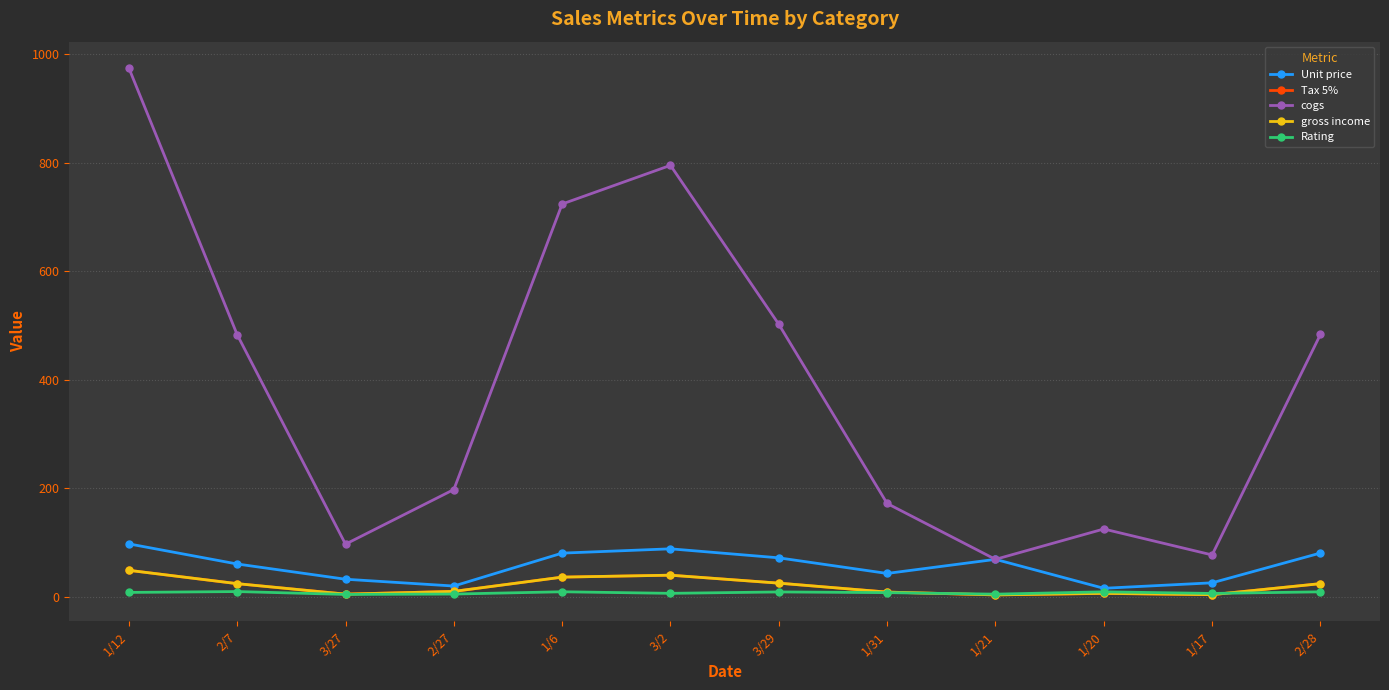

Reading right to left, transcribe all the data shown in this chart.

Unit price: 80.6	25.7	15.6	69.0	43.0	71.8	88.4	80.5	19.8	32.3	60.4	97.5
Tax 5%: 24.2	3.9	6.2	3.4	8.6	25.1	39.8	36.2	9.9	4.8	24.2	48.8
cogs: 483.7	77.1	125.0	69.0	172.0	502.4	795.5	724.2	197.7	97.0	483.3	975.0
gross income: 24.2	3.9	6.2	3.4	8.6	25.1	39.8	36.2	9.9	4.8	24.2	48.8
Rating: 9.1	6.1	9.1	4.8	7.6	8.9	6.3	9.2	5.0	4.3	9.6	8.0